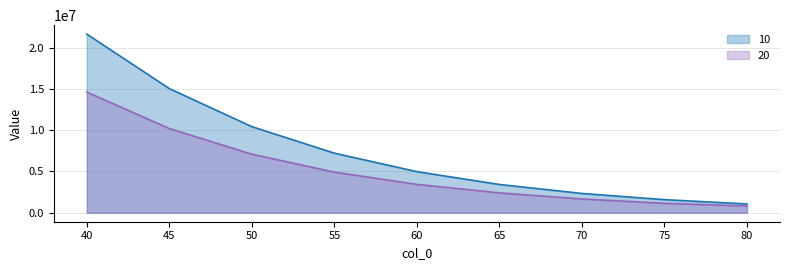

The 10 series shows 1590707.6 at 75. True or false?

True